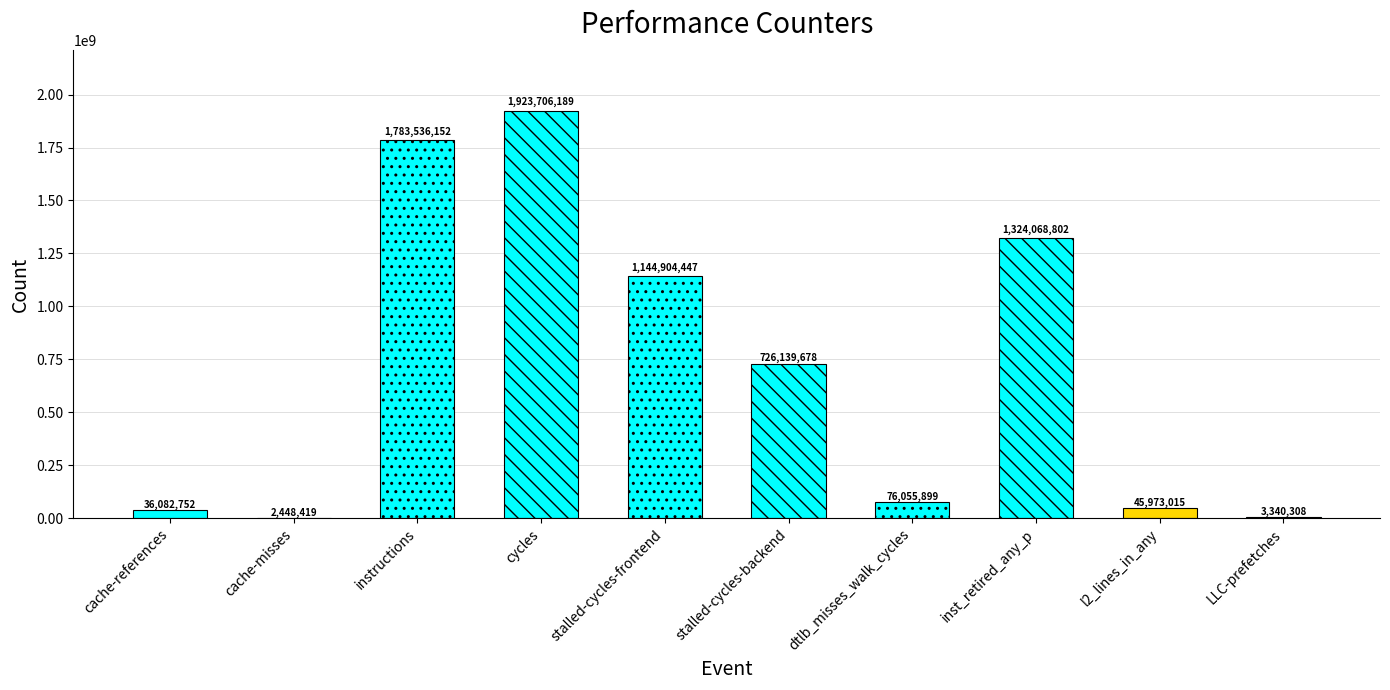

Reading left to right, transcribe all the data shown in this chart.

36082752	2448419	1783536152	1923706189	1144904447	726139678	76055899	1324068802	45973015	3340308